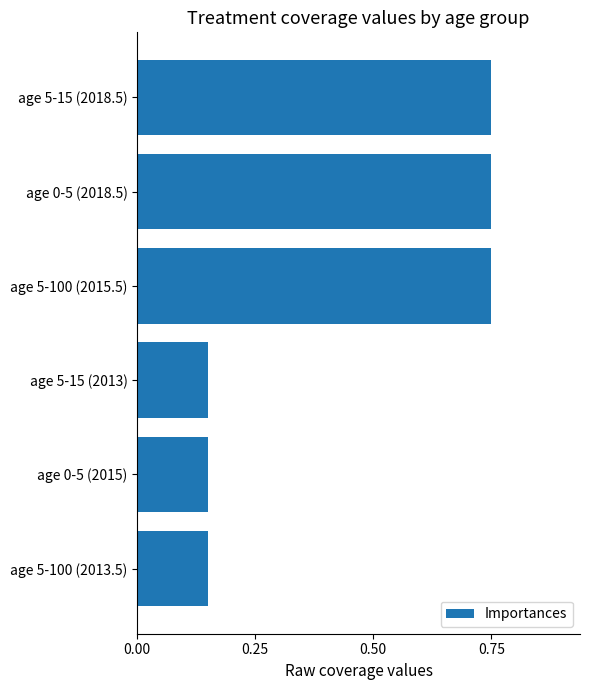

What is the difference between the values at age 5-15 (2018.5) and age 5-100 (2013.5)?

0.6